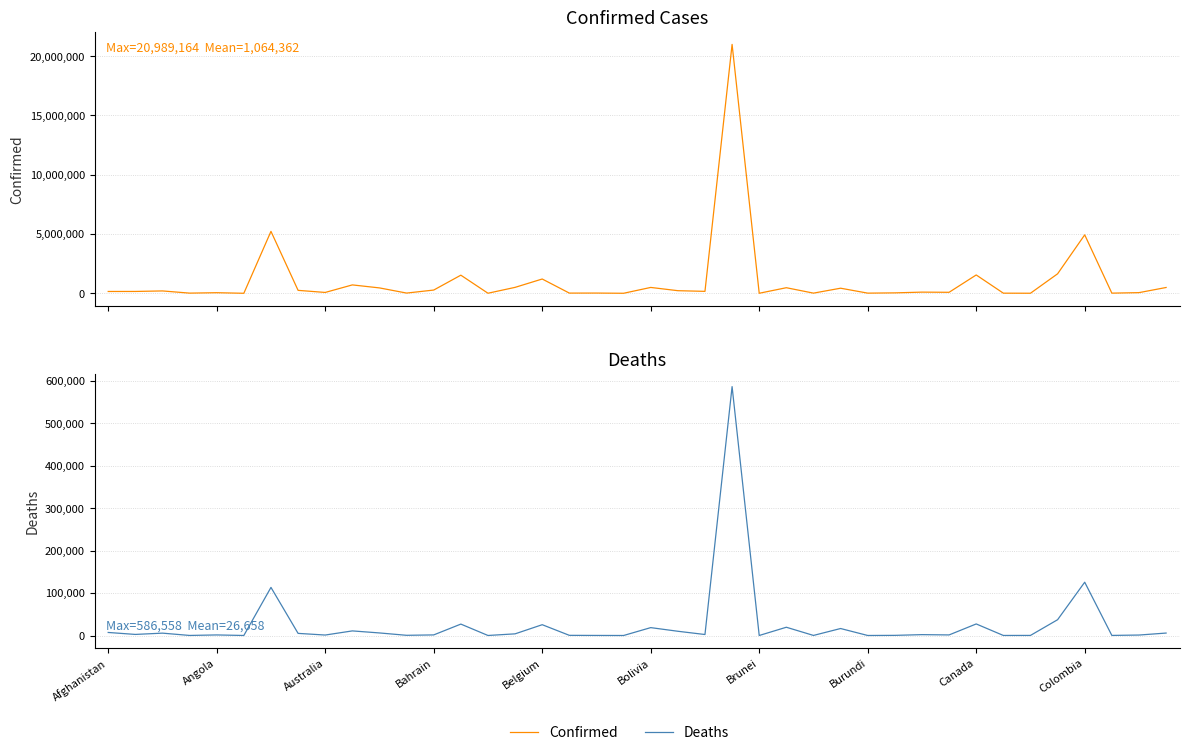

How many interior local valleys does the Deaths series have?

14